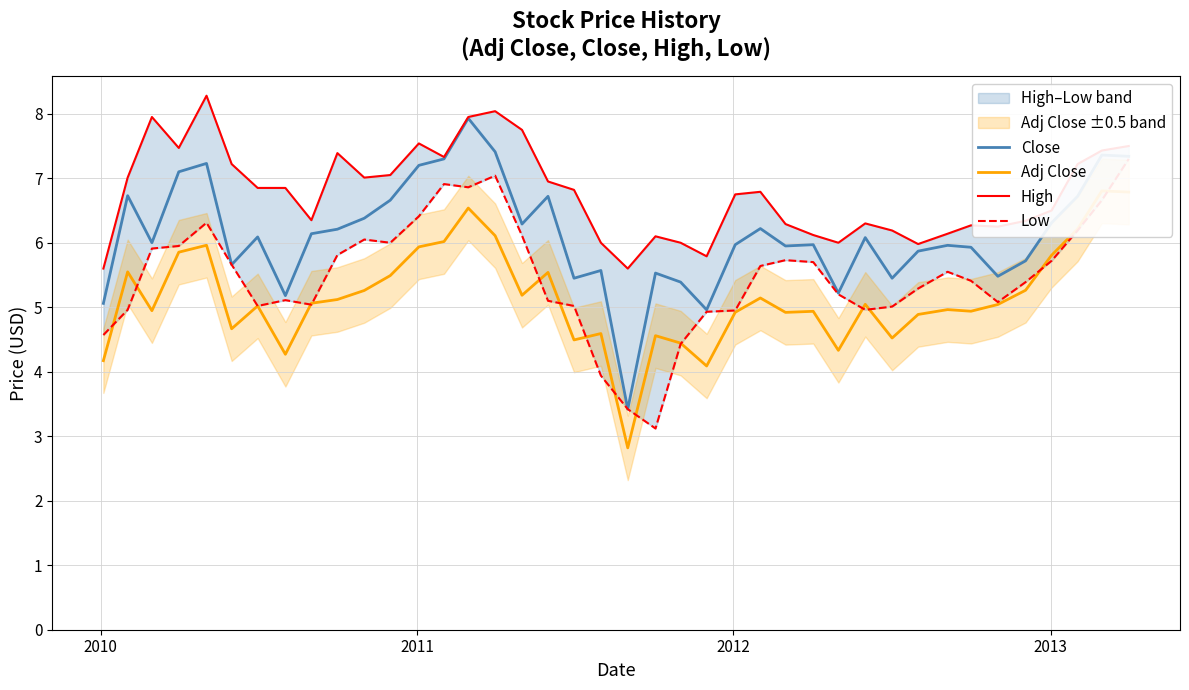

What is the highest value of the Close series?

7.9